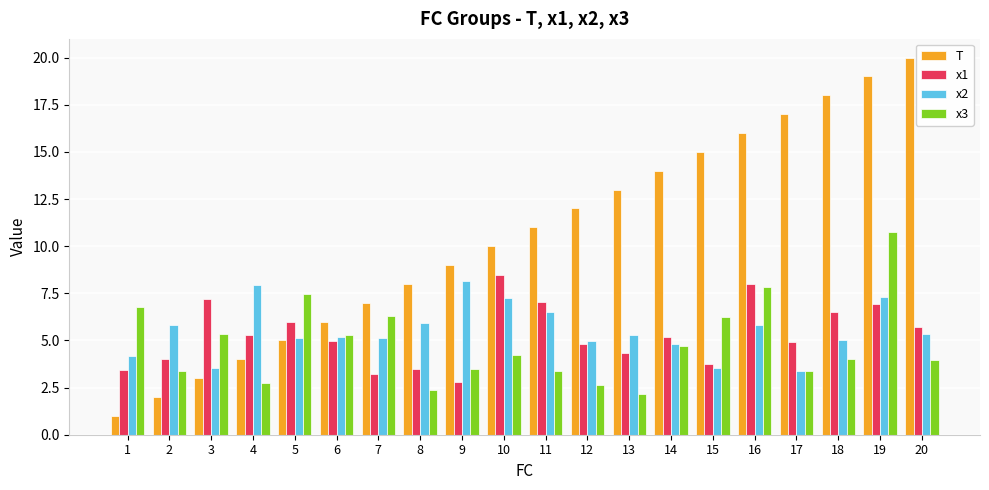

True or false: x3 has a value of 2.2 at 13.

True